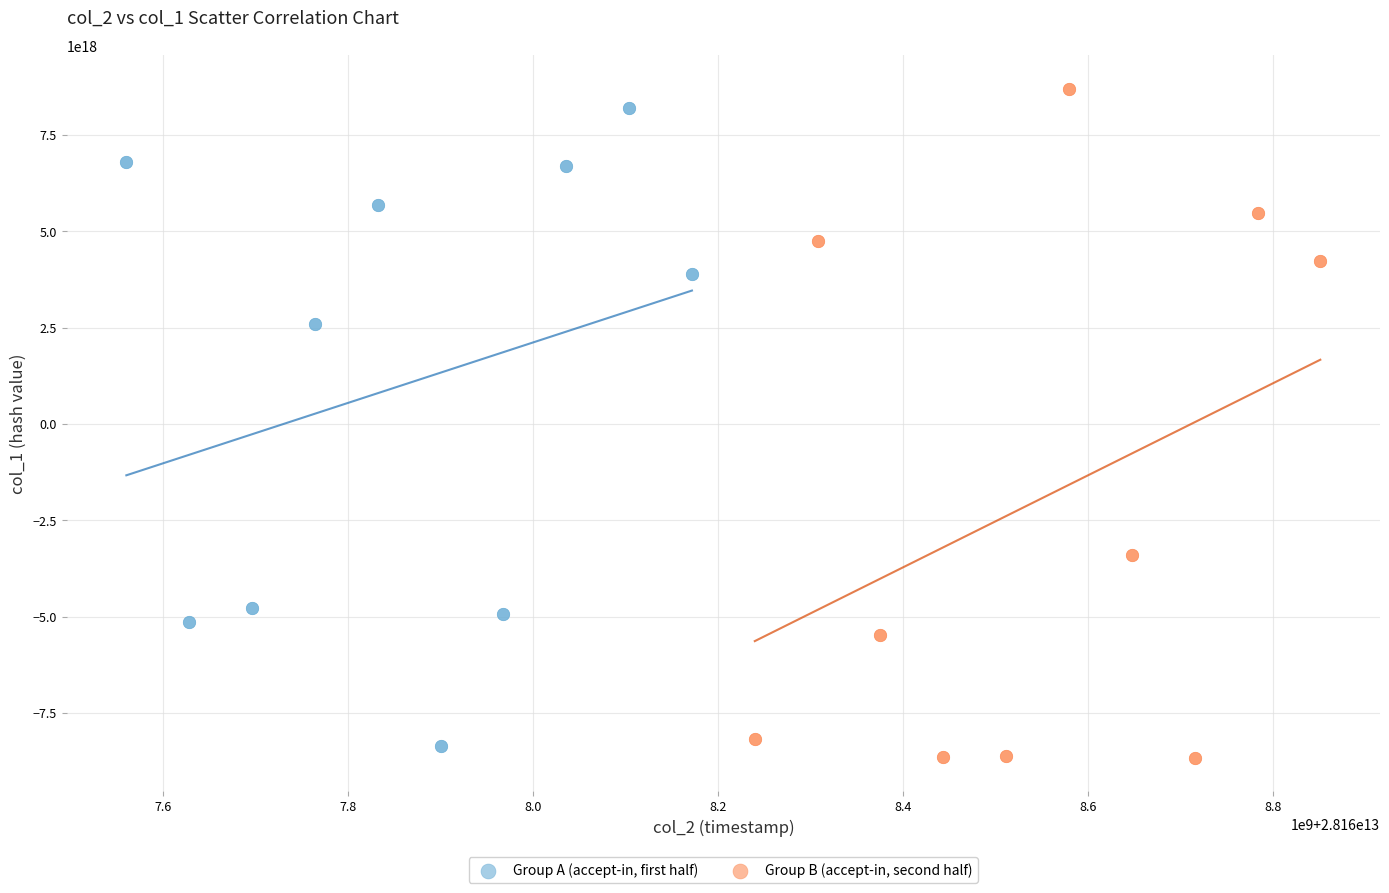

Which series has the largest Y range (max minus min)?

Group B (accept-in, second half)